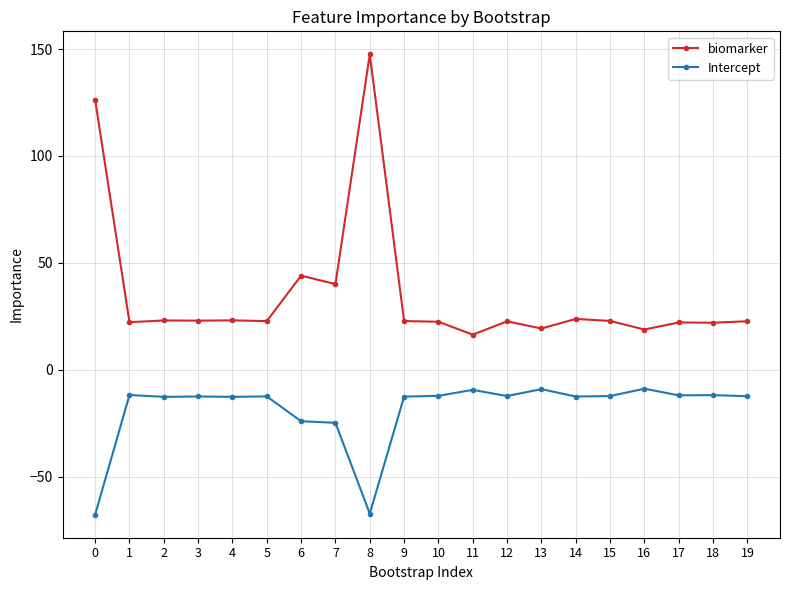

True or false: biomarker and Intercept intersect in this chart.

False